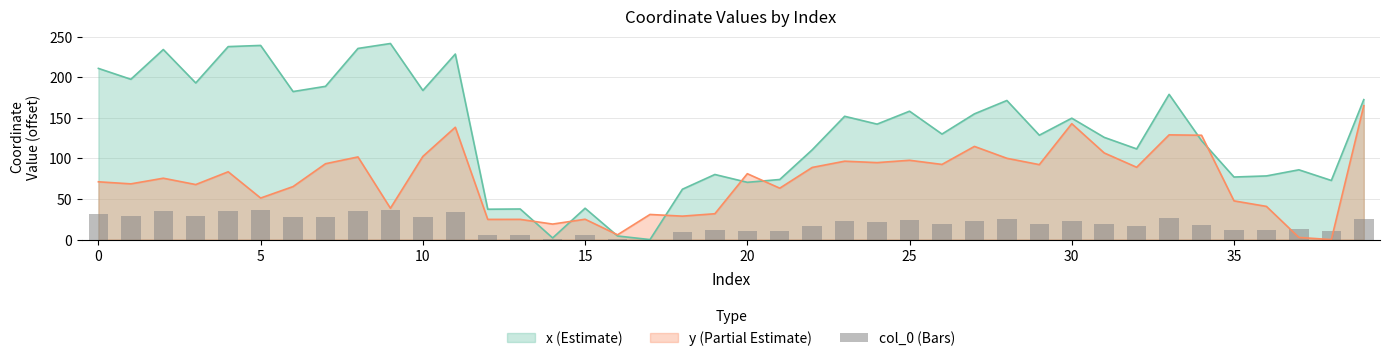

What is the ratio of the value at 33 to the value at 36?

2.3